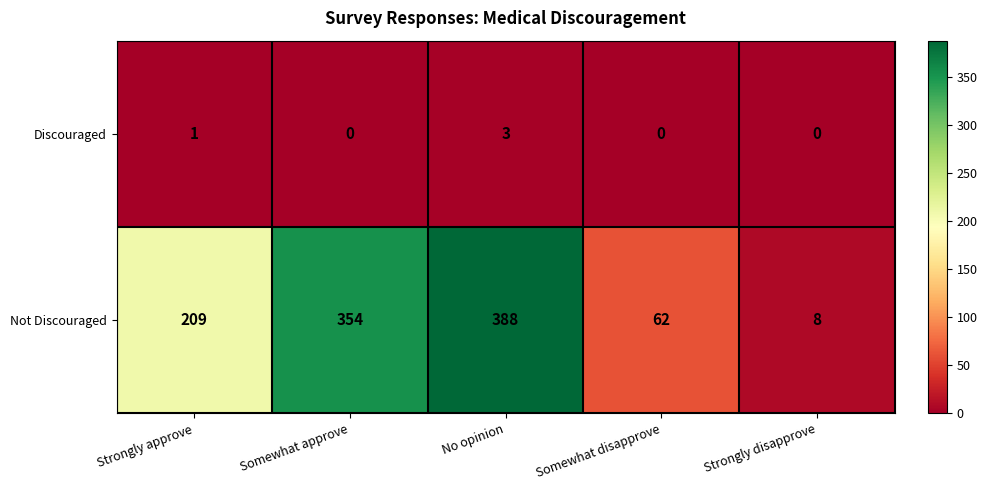

Is it true that Discouraged equals 0 at Somewhat disapprove?

True